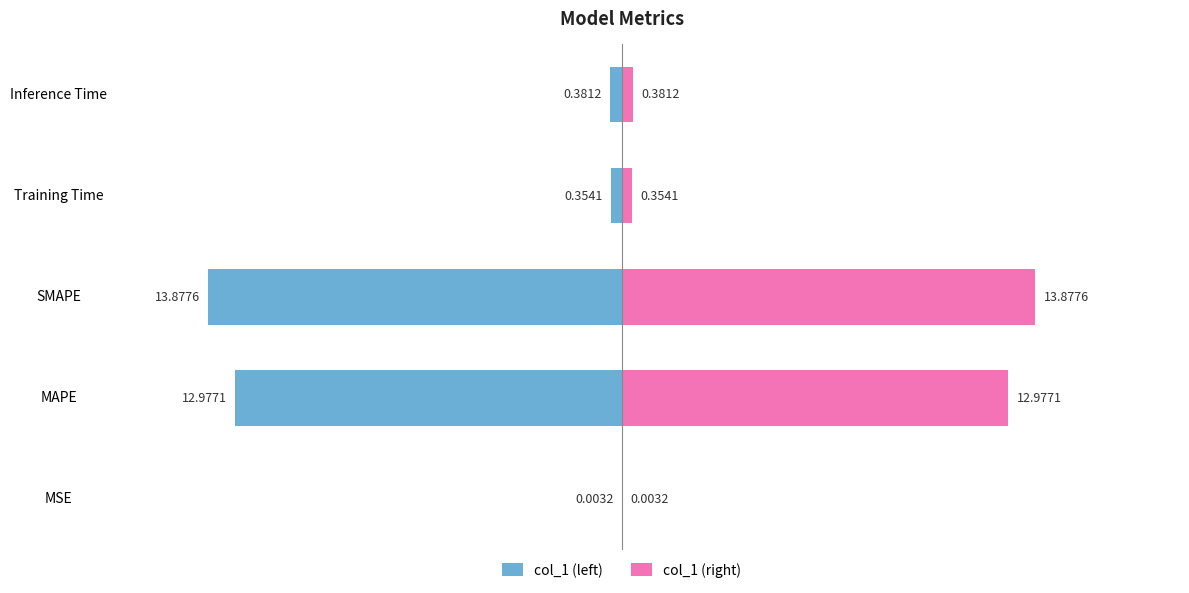

True or false: col_1 (left) has a value of -0.6 at Training Time.

False